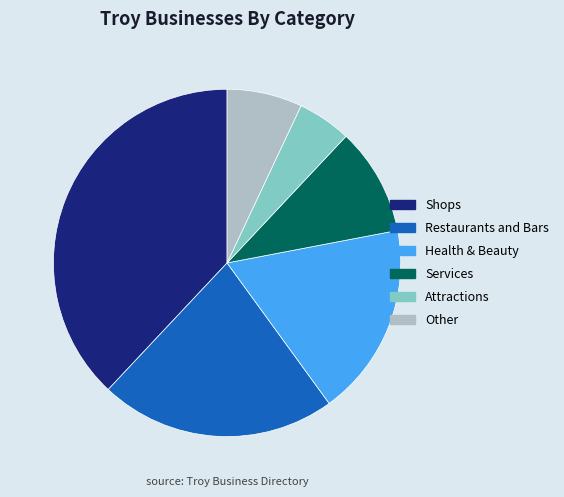

Rank the categories by value from highest to lowest.

Shops, Restaurants and Bars, Health & Beauty, Services, Other, Attractions